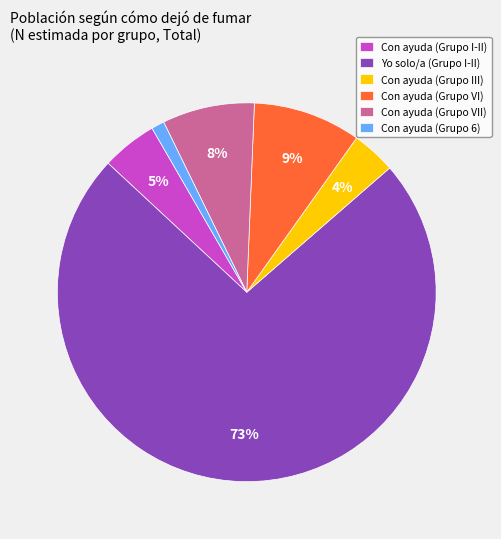

To the nearest percent, what is the difference between the largest and smallest slice percentages?

72%